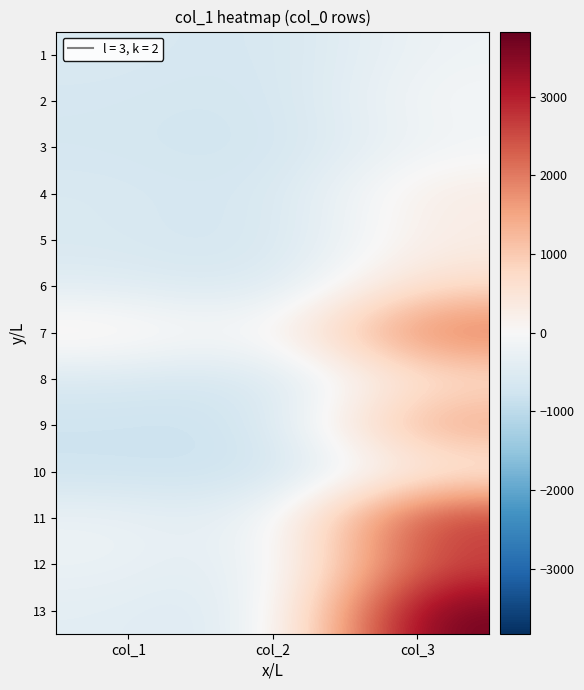

Which label corresponds to the largest value in the chart?

col_3